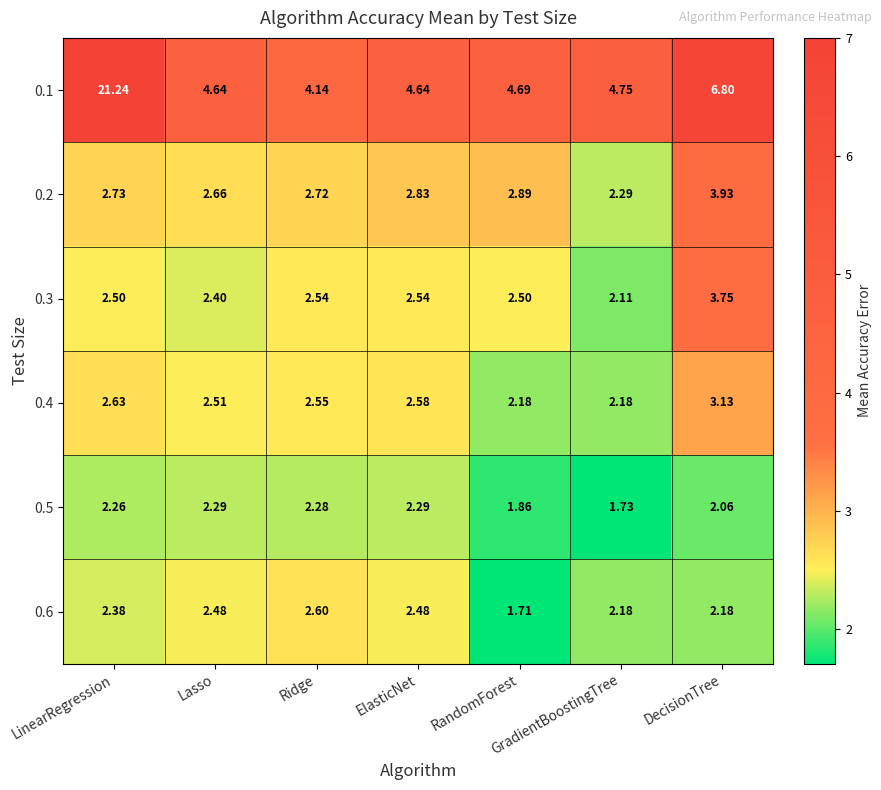

Is the value of 0.4 at Lasso greater than the value of 0.3 at GradientBoostingTree?

Yes